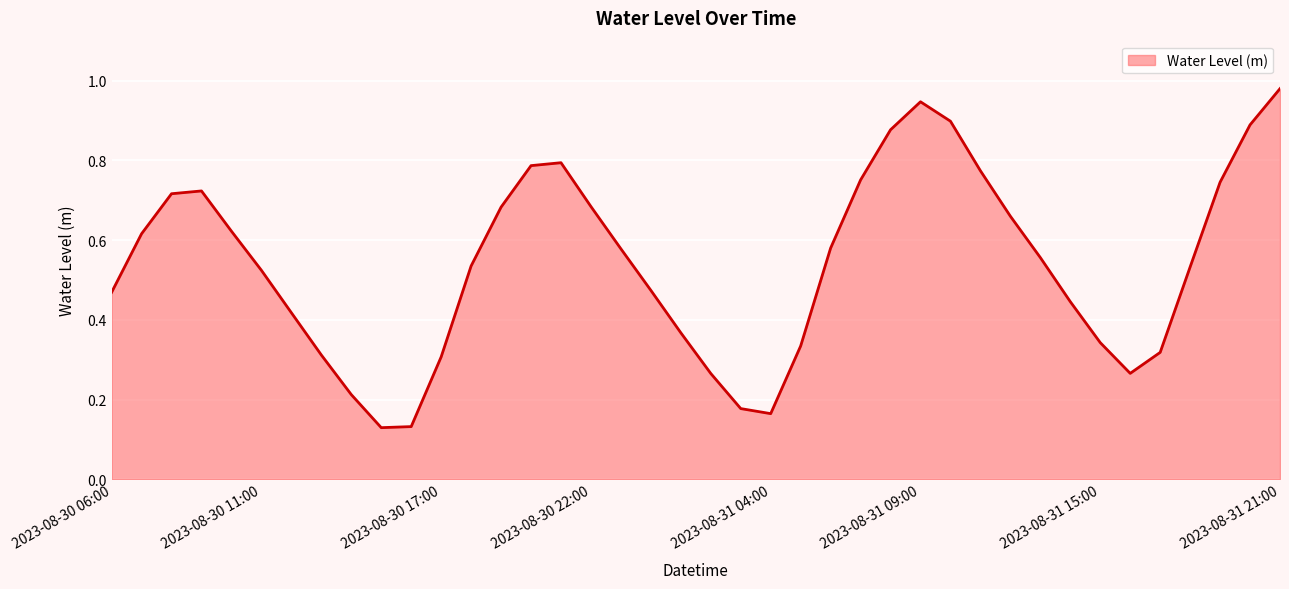

Does the chart have visible grid lines?

Yes